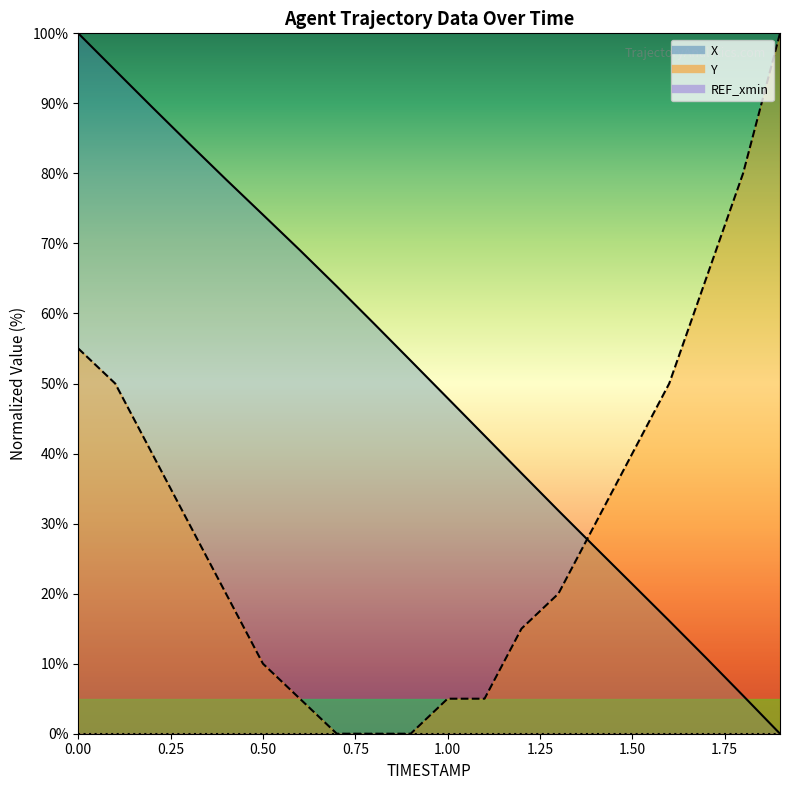

Which category has the lowest value across all series?

1.9